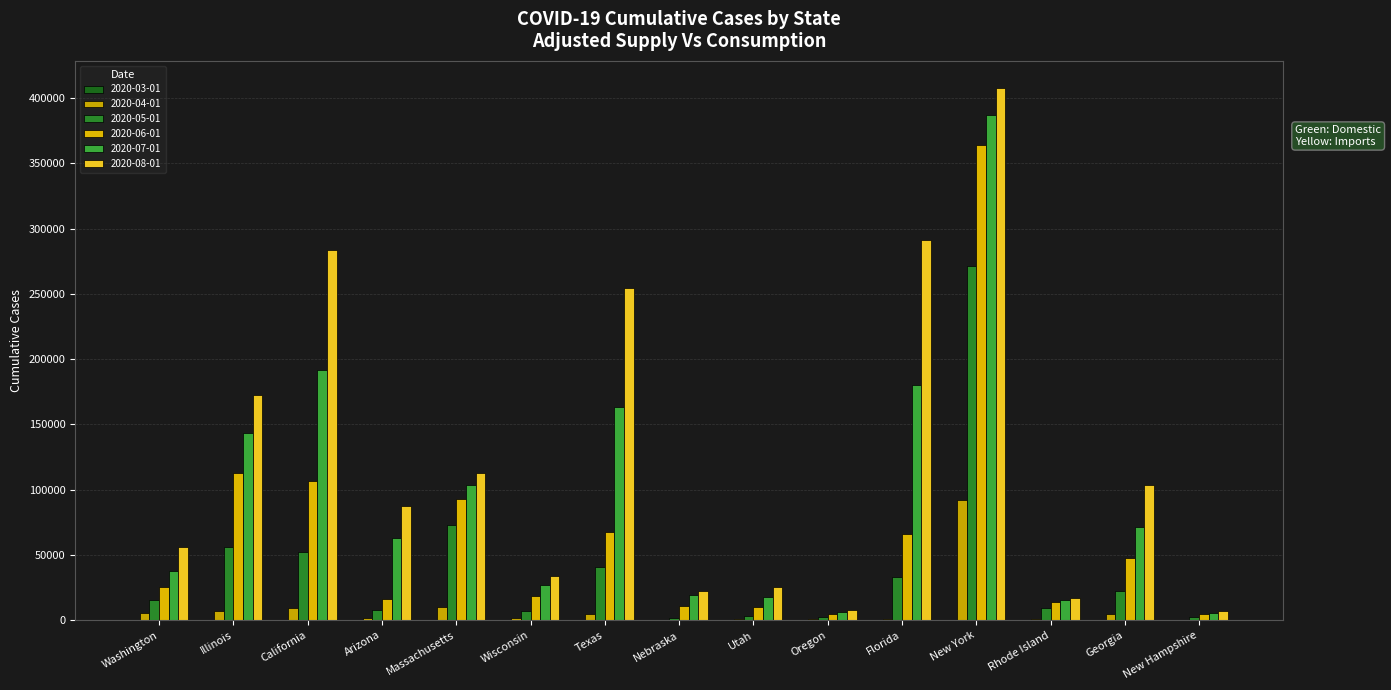

Are the bars grouped side by side (vs. stacked)?

Yes